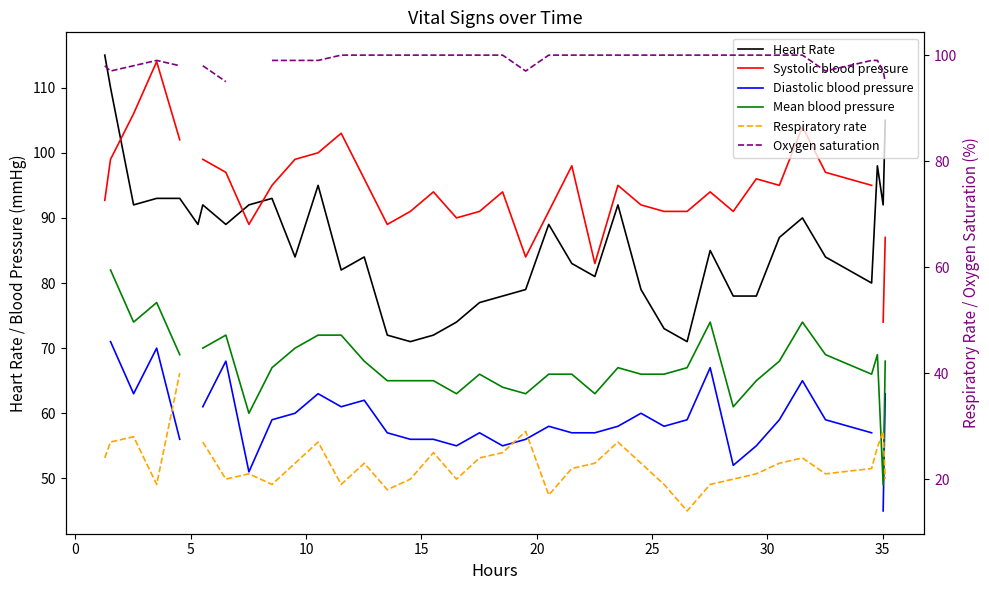

What is the minimum value for Heart Rate?

71